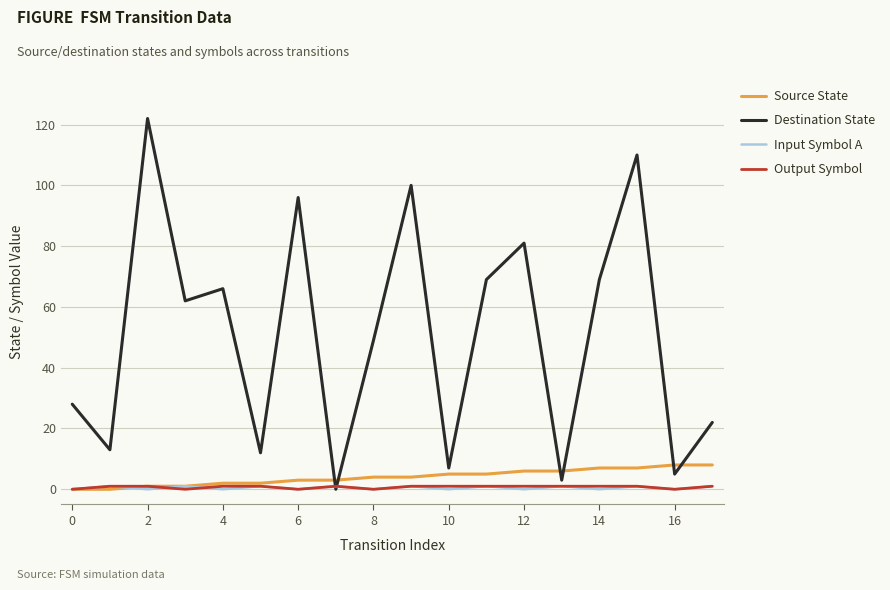

What is the difference between the second highest and minimum values in the Input Symbol A series?

1